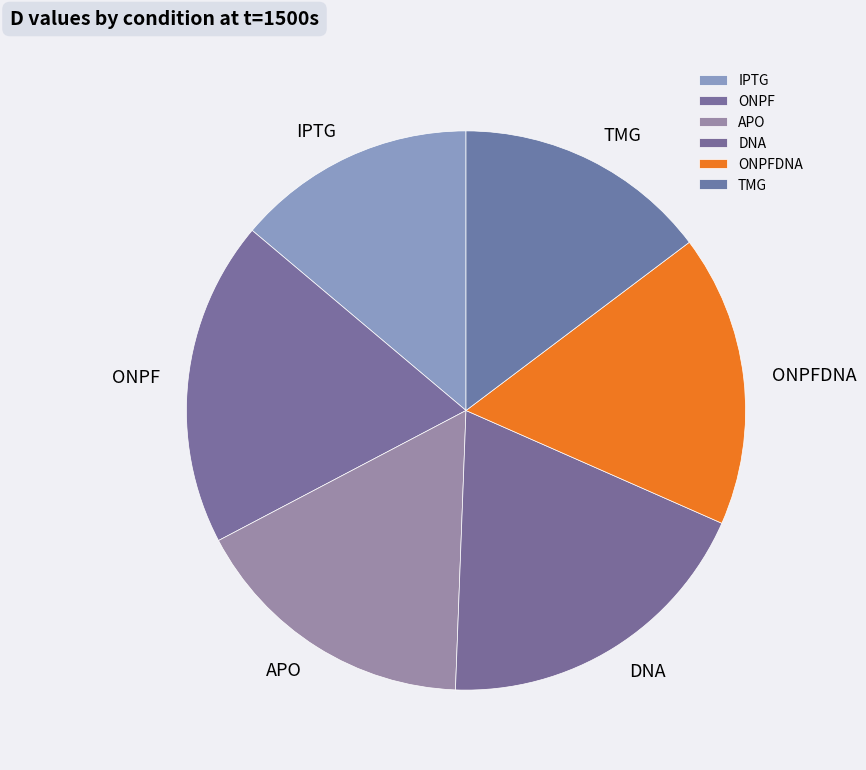

Which slice is the smallest?

IPTG